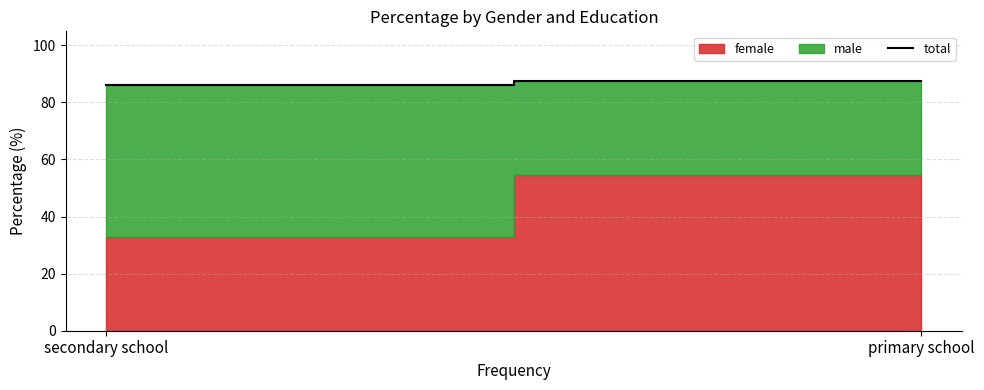

Approximately how many times larger is the value at primary school compared to secondary school?

1.0